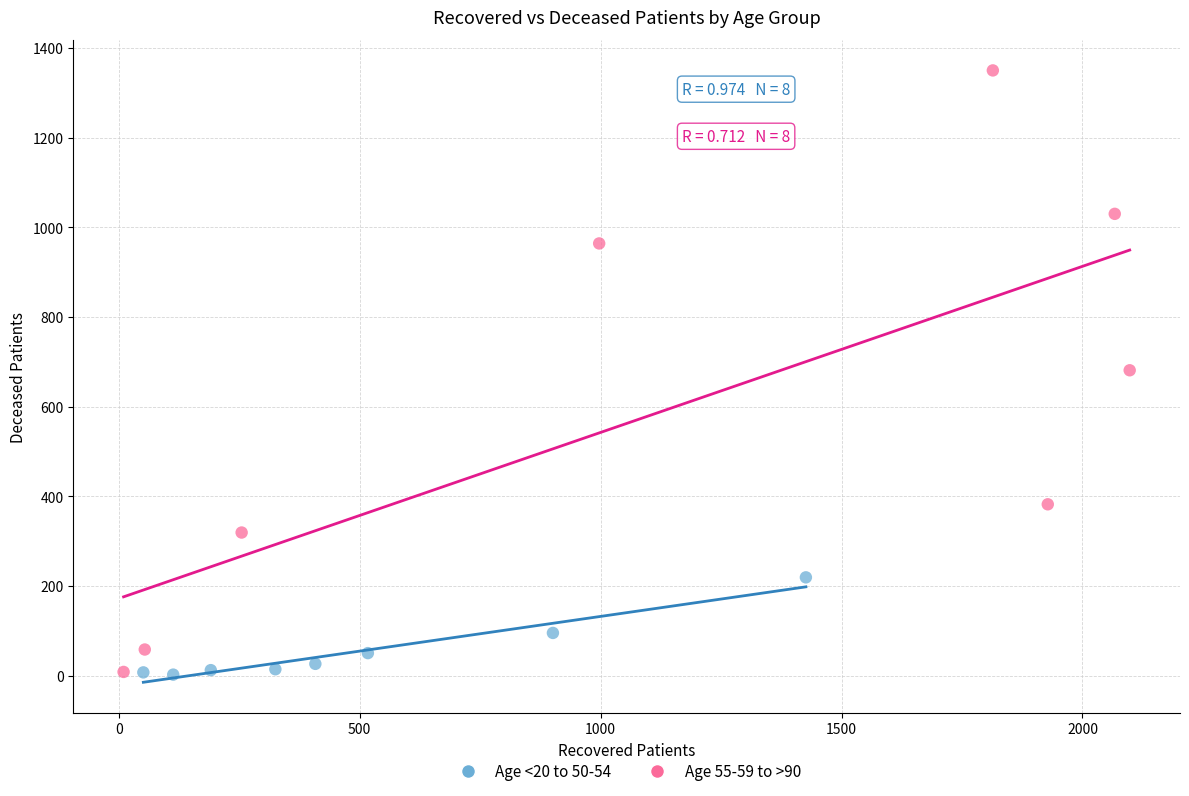

Which series contains the highest Y value?

Age 55-59 to >90